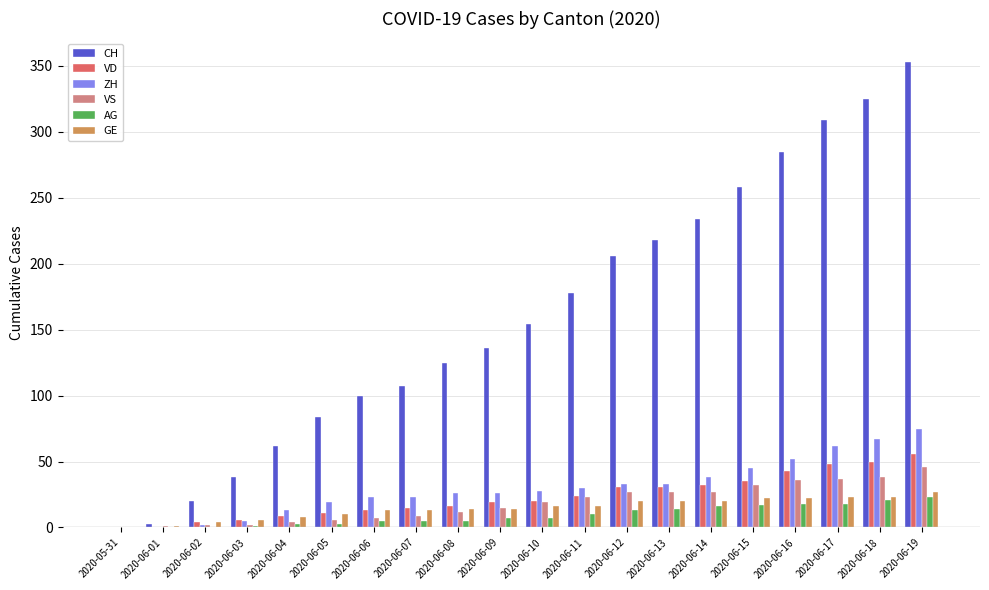

What is the sum of all CH values?

3195